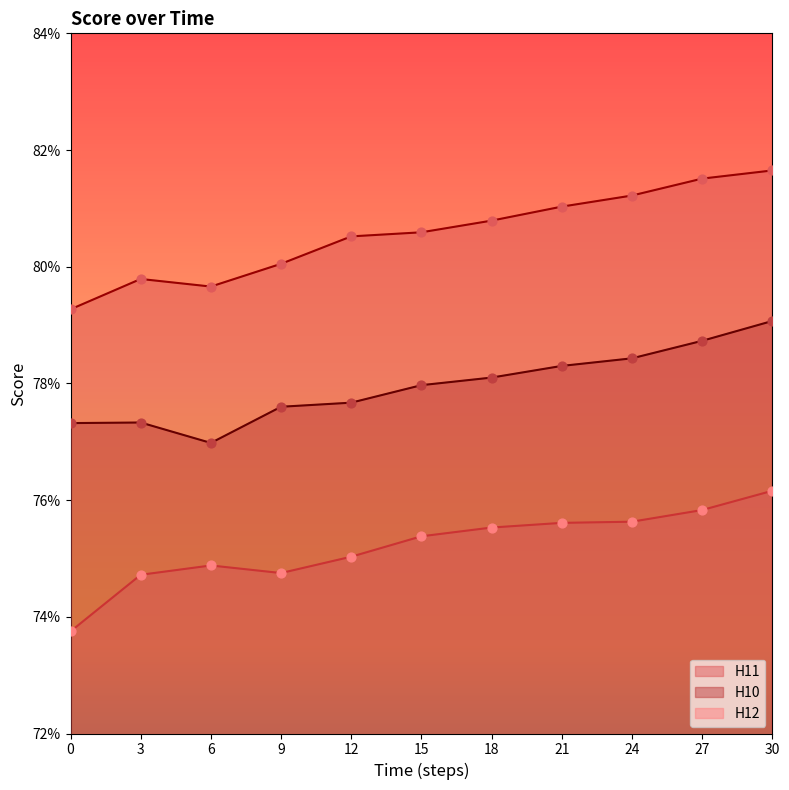

Which series reaches the maximum Y coordinate?

H11